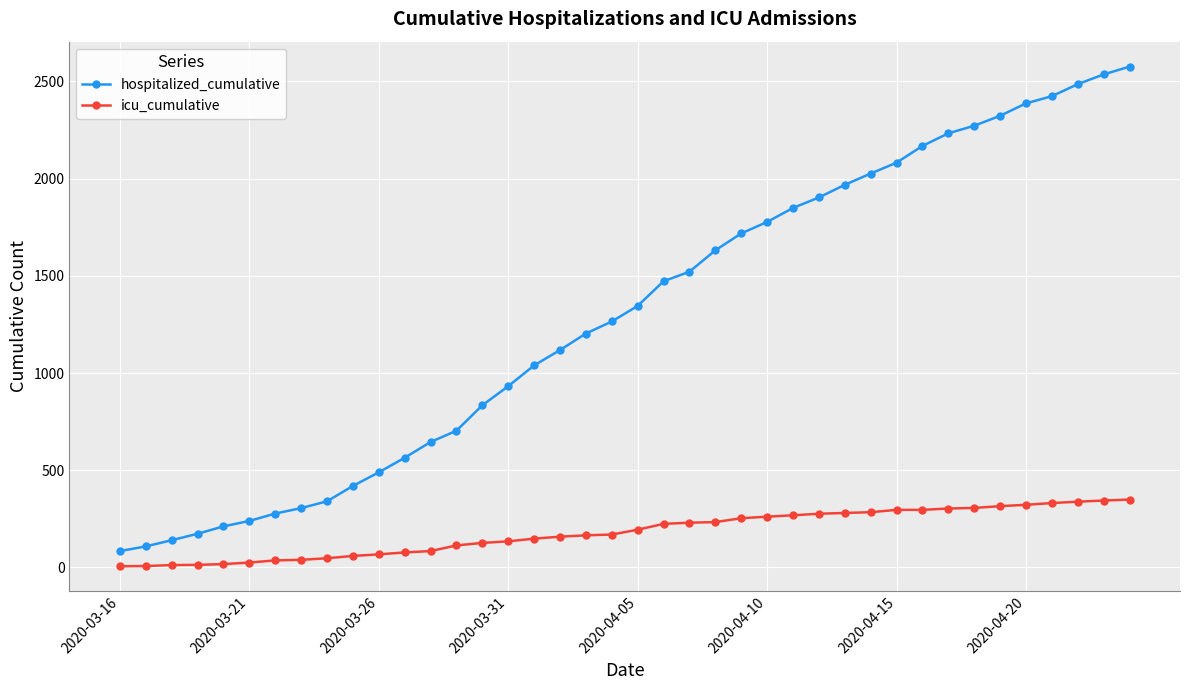

How many lines are shown in the chart?

2